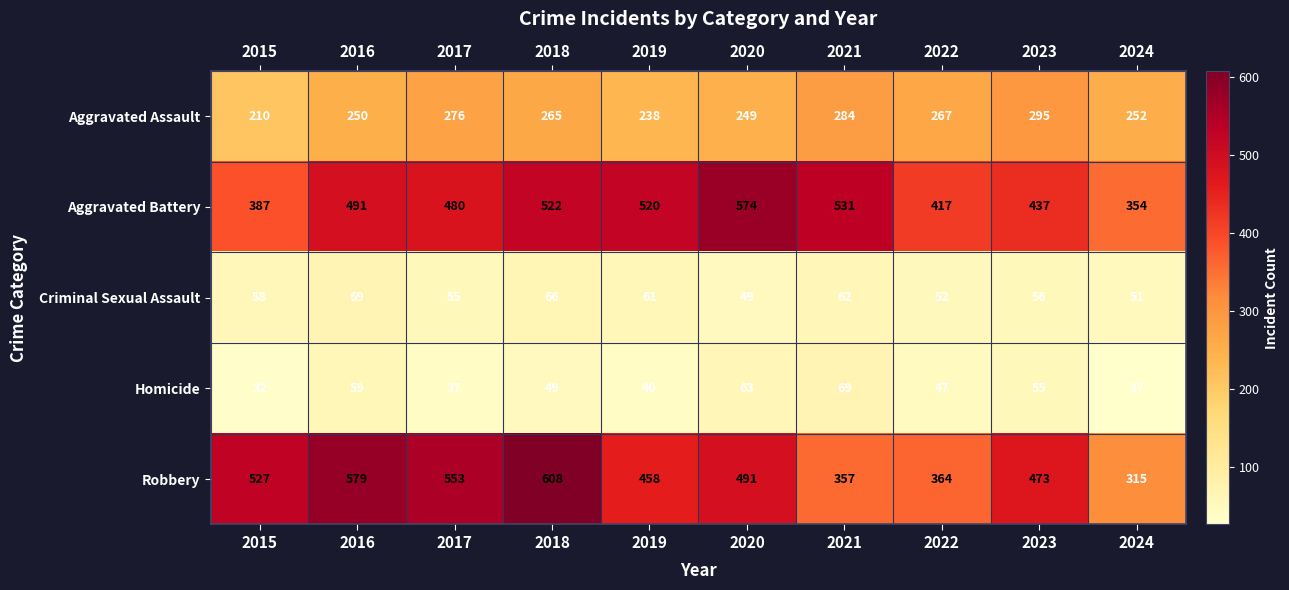

Rank the series at 2020 from highest to lowest value.

Aggravated Battery, Robbery, Aggravated Assault, Homicide, Criminal Sexual Assault